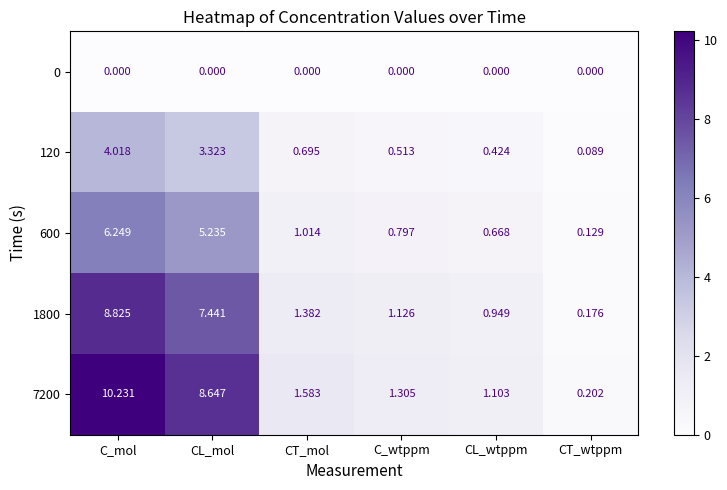

Which series has the largest total across all categories?

7200